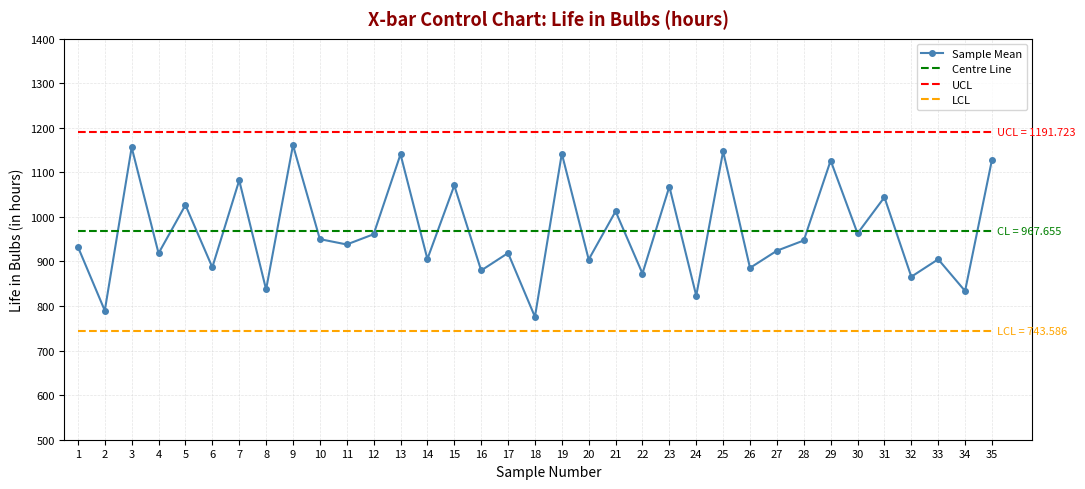

True or false: Centre Line and LCL intersect in this chart.

False